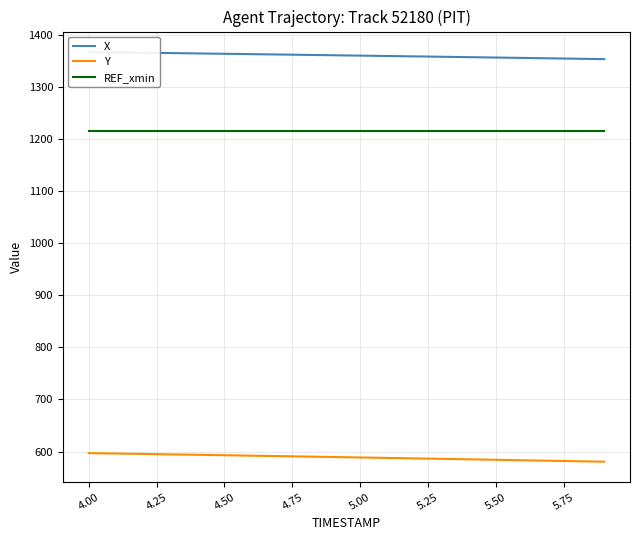

Which series has the widest spread of values?

Y